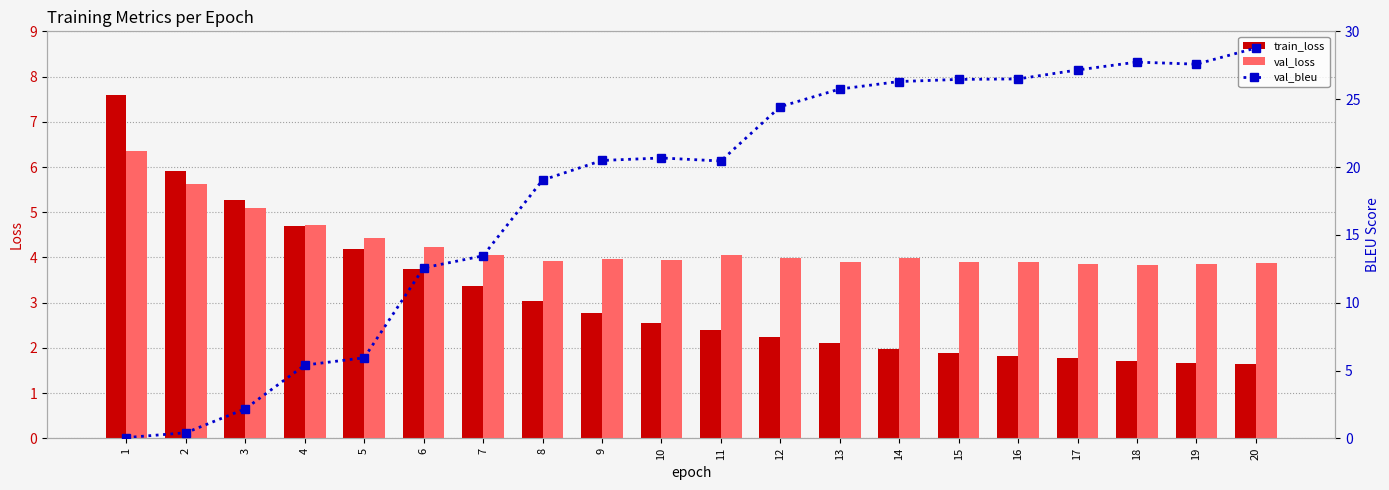

Does the chart contain stacked bars?

No